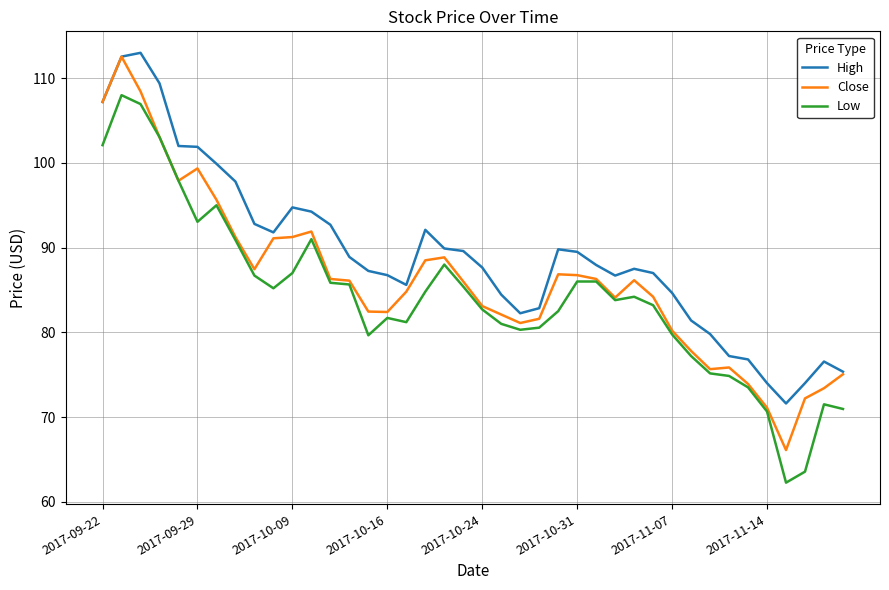

Which series has the widest spread of values?

Close